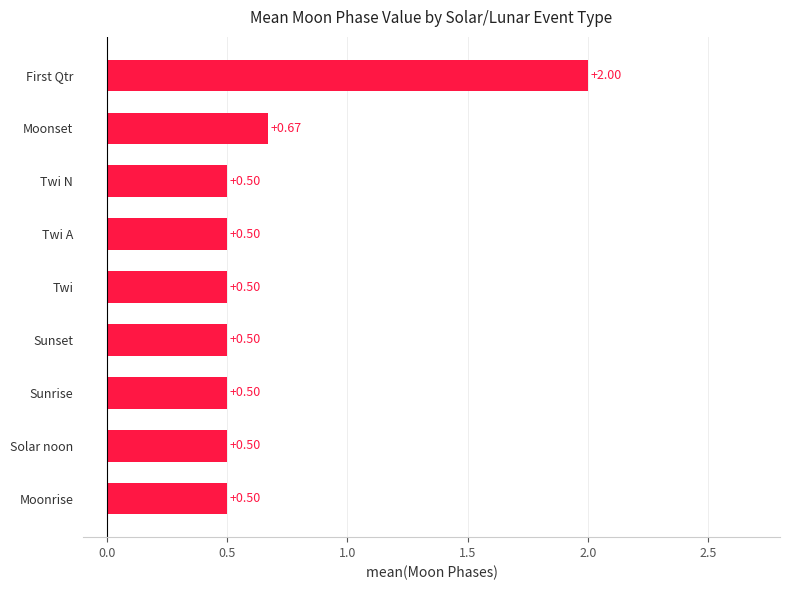

What is the difference between the maximum and minimum values?

1.5